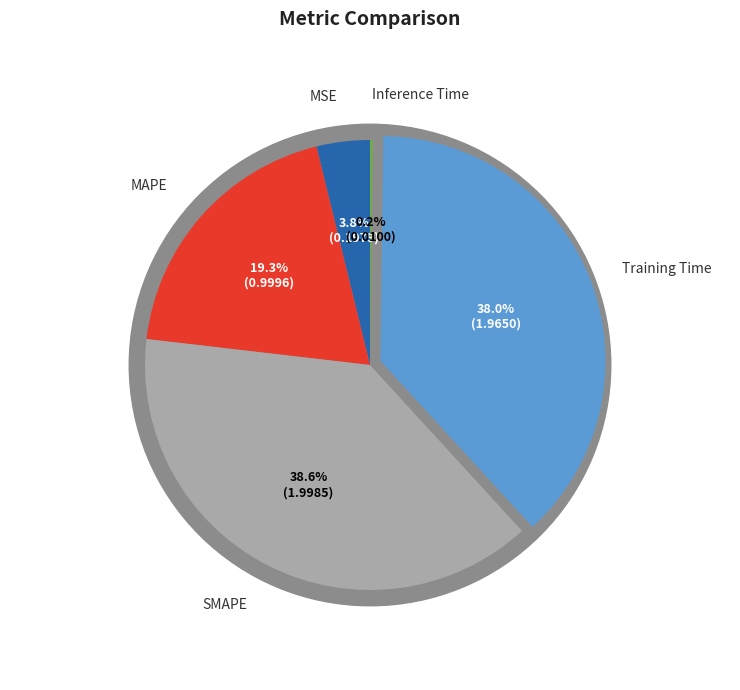

Does Training Time represent more than half of the total?

No